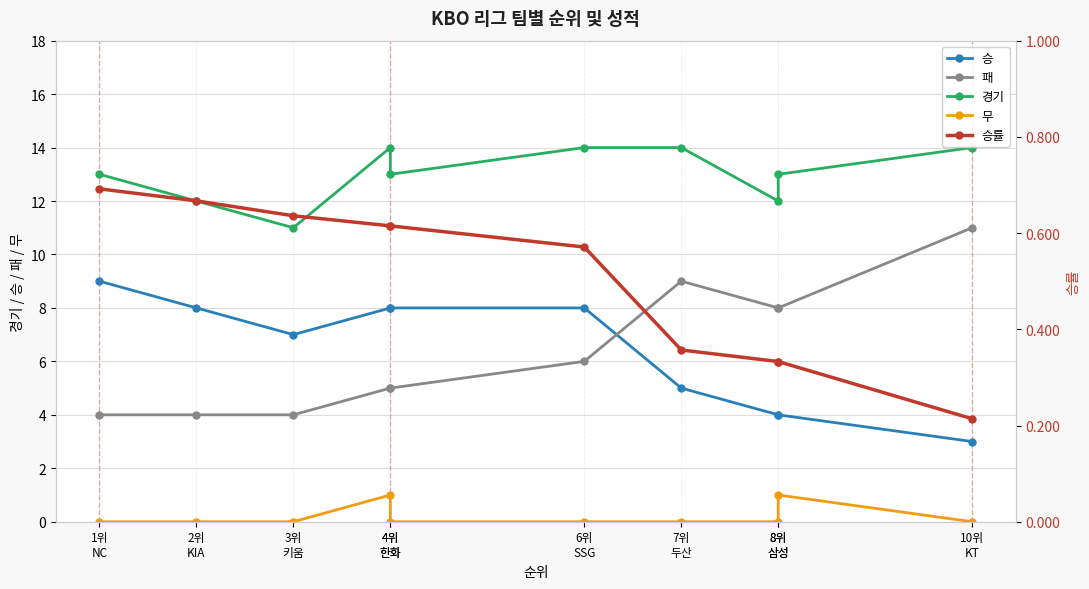

True or false: 승률 and 무 intersect in this chart.

True